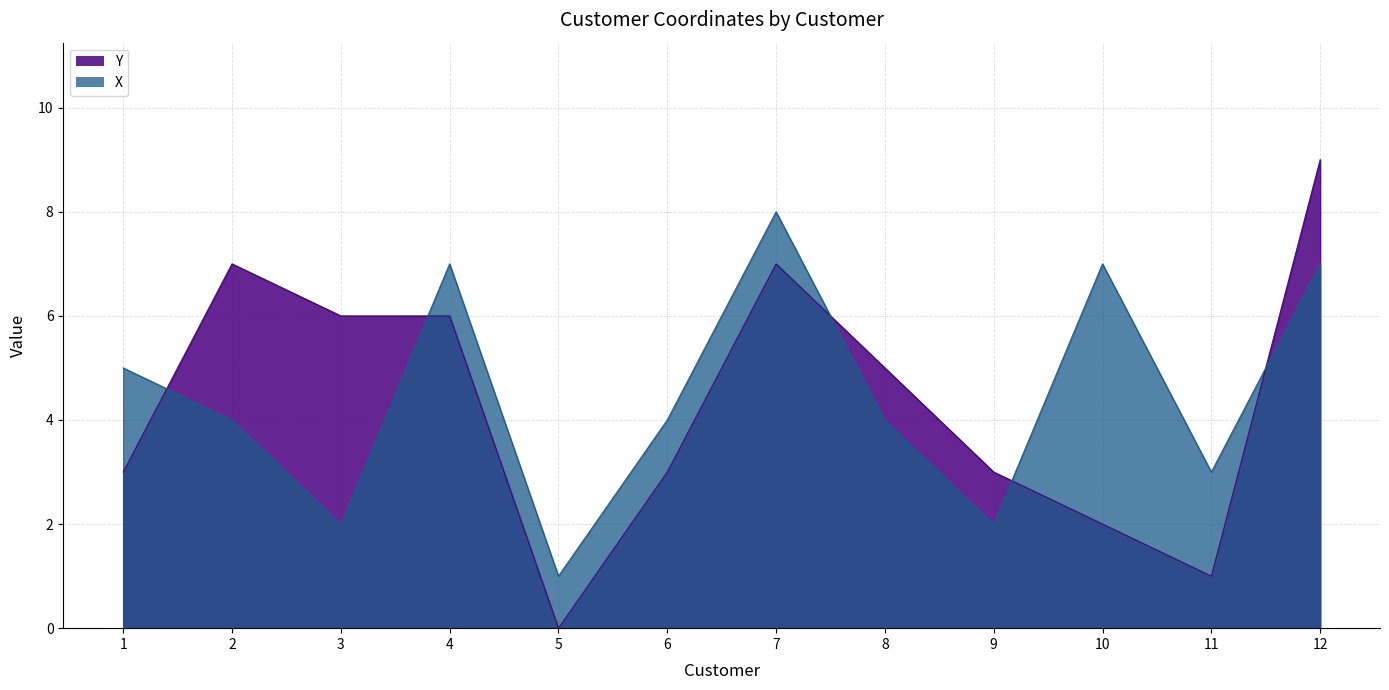

The X series shows 5 at 4. True or false?

False